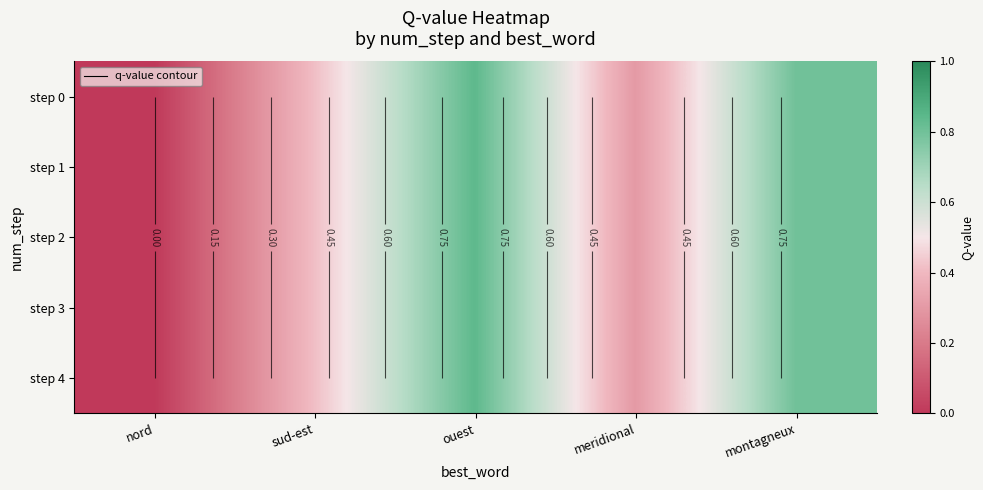

Count the number of data series in this chart.

5